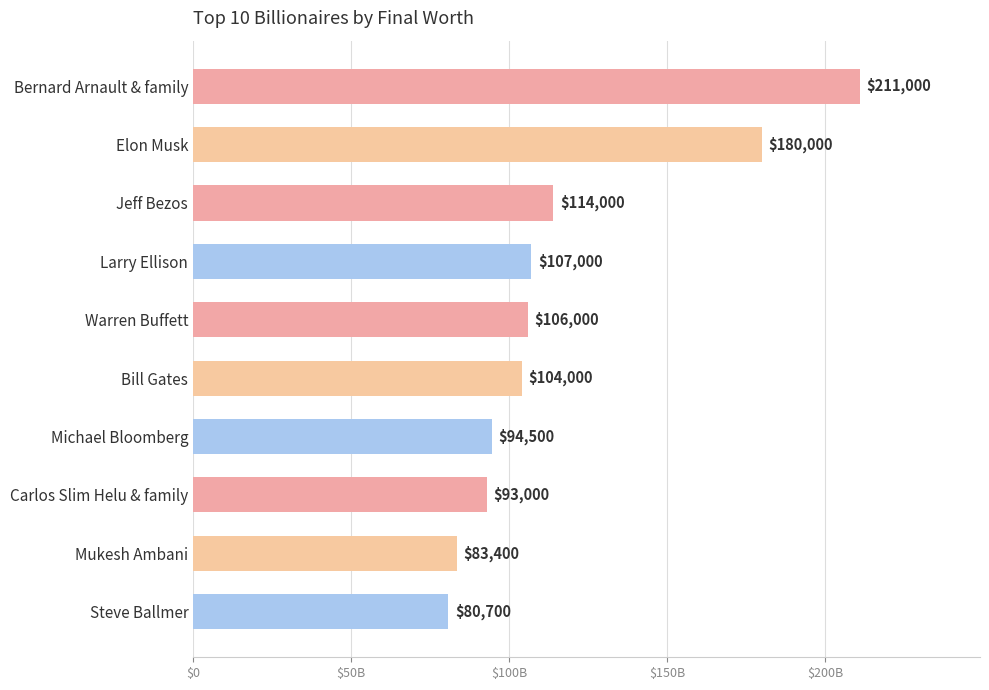

What is the difference between the maximum and minimum values?

130300